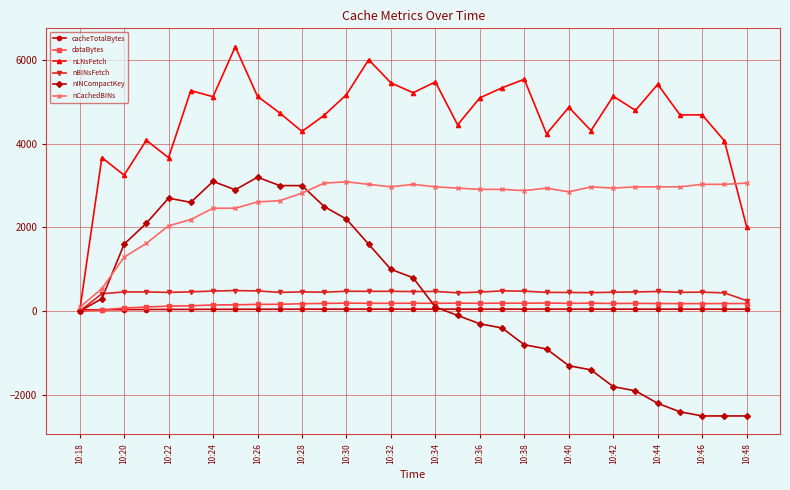

What is the highest value of the dataBytes series?

196.9